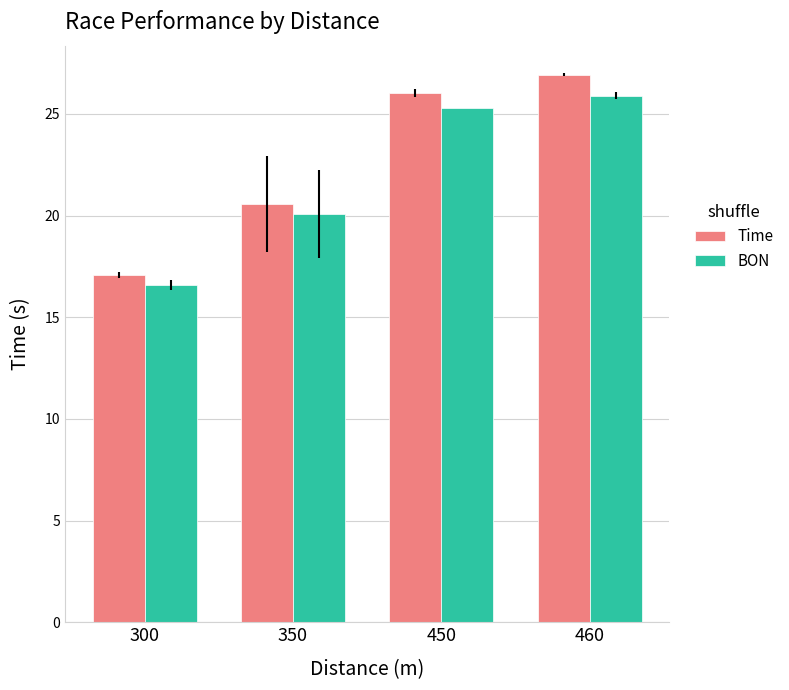

What is the approximate value of BON at 450?

25.3